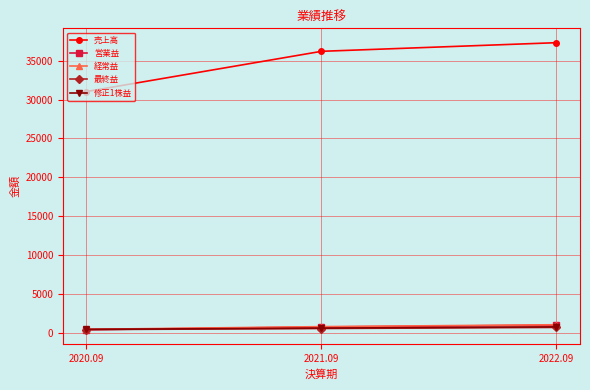

What is the label of the 2nd point from the left?

2021.09